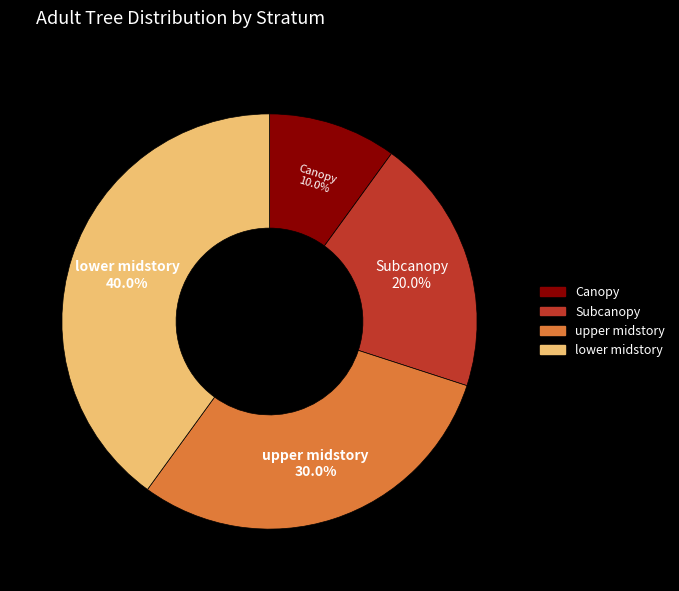

What is the smallest slice in the pie chart?

Canopy